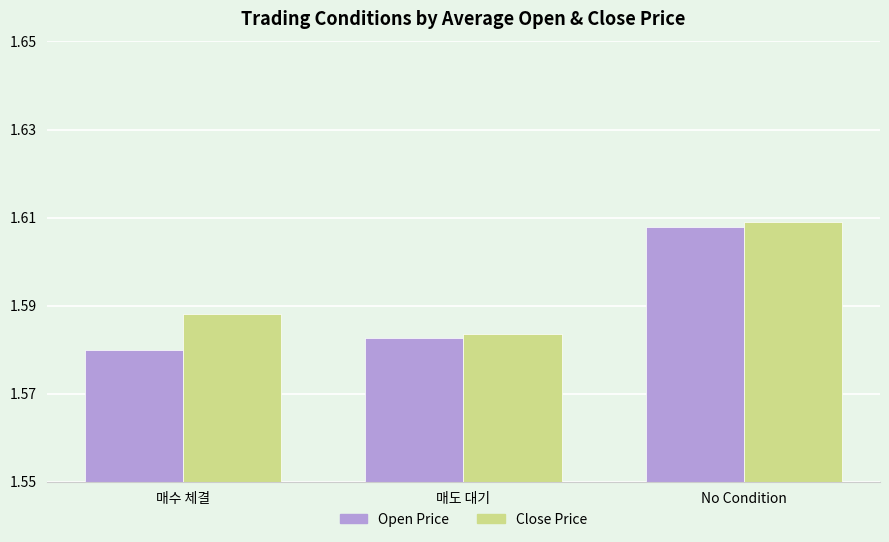

Which series has the largest total across all categories?

Close Price